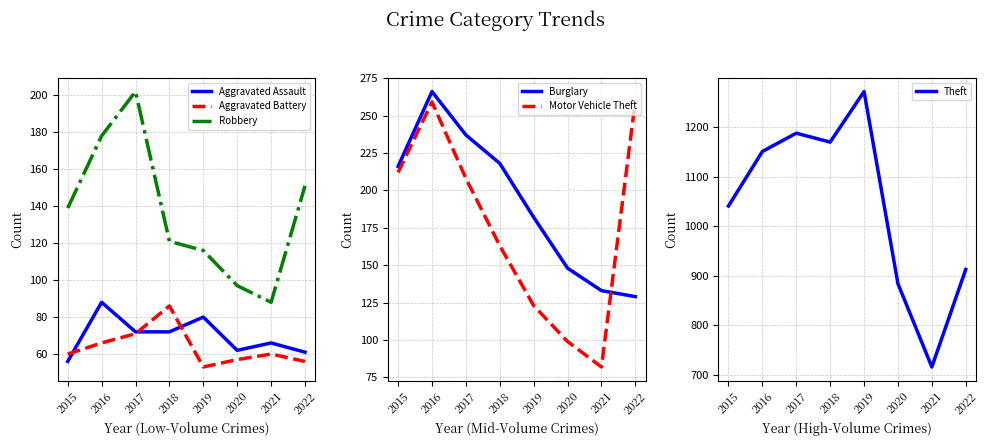

Reading left to right, transcribe all the data shown in this chart.

Aggravated Assault: 56	88	72	72	80	62	66	61
Aggravated Battery: 60	66	71	86	53	57	60	56
Robbery: 139	178	202	121	116	97	88	151
Burglary: 216	266	237	218	182	148	133	129
Motor Vehicle Theft: 212	259	208	163	123	99	82	260
Theft: 1041	1151	1188	1170	1272	884	716	913